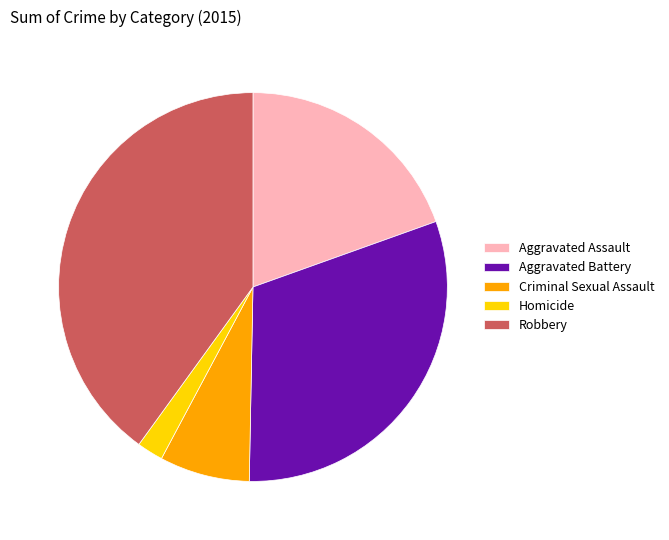

Do Aggravated Battery and Homicide together represent more than half of the pie?

No